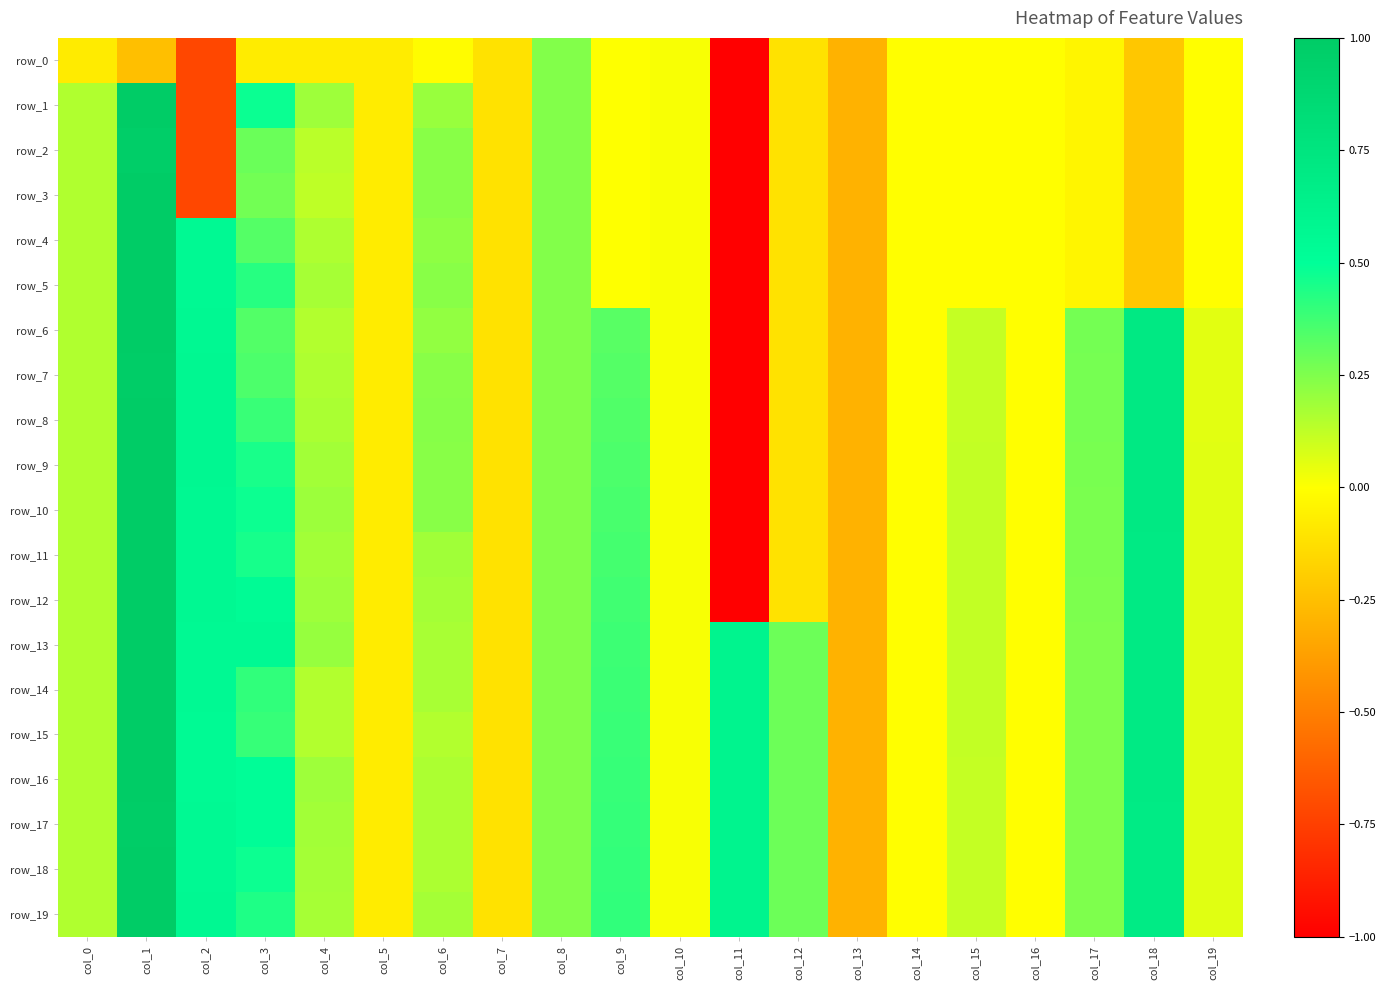

At how many categories does at least one series exceed -2?

20